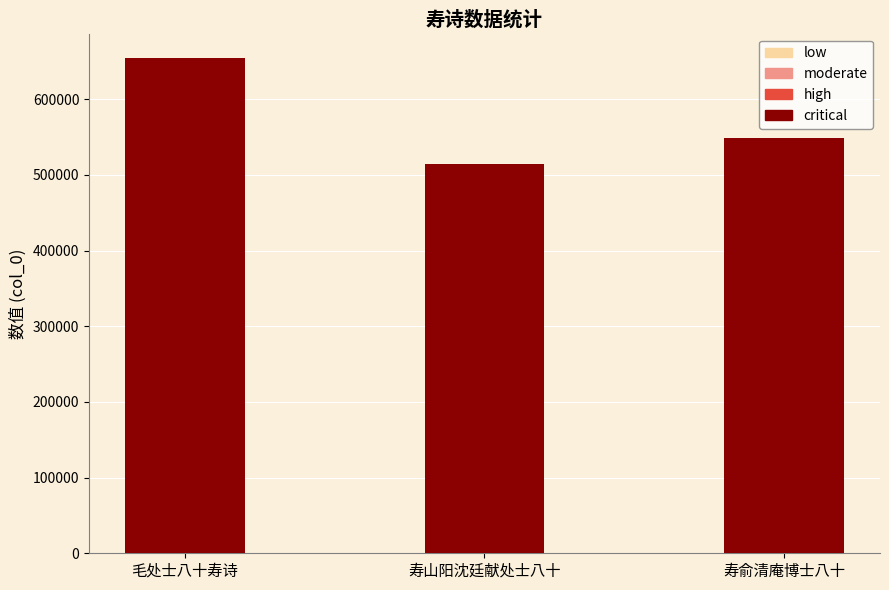

What is the average value?

572295